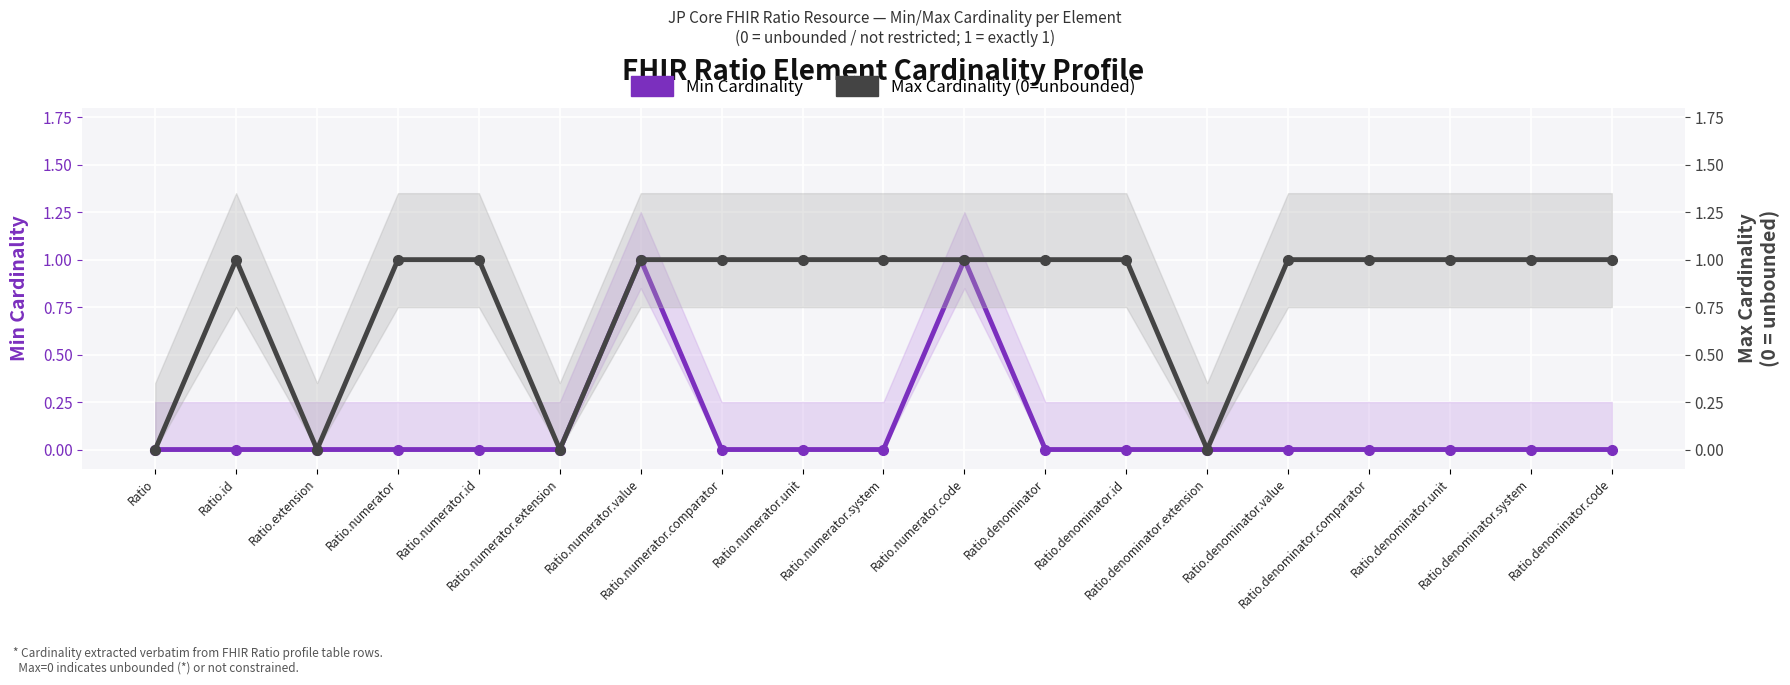

What is the sum of all Min Cardinality values?

2